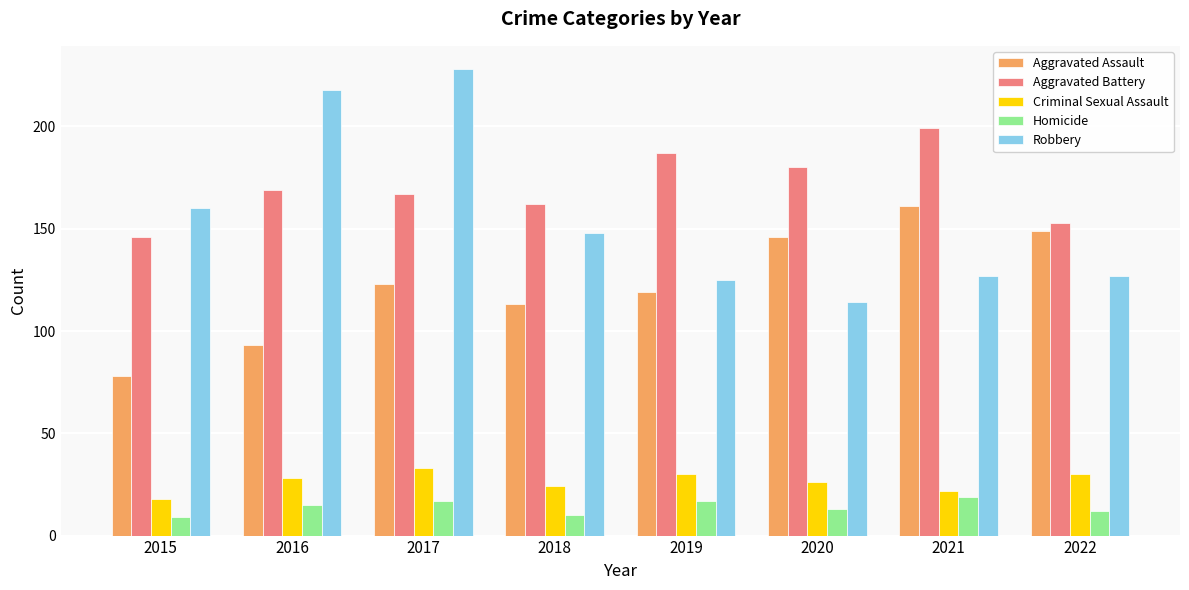

Reading left to right, list all the values displayed in this chart.

Aggravated Assault: 78	93	123	113	119	146	161	149
Aggravated Battery: 146	169	167	162	187	180	199	153
Criminal Sexual Assault: 18	28	33	24	30	26	22	30
Homicide: 9	15	17	10	17	13	19	12
Robbery: 160	218	228	148	125	114	127	127